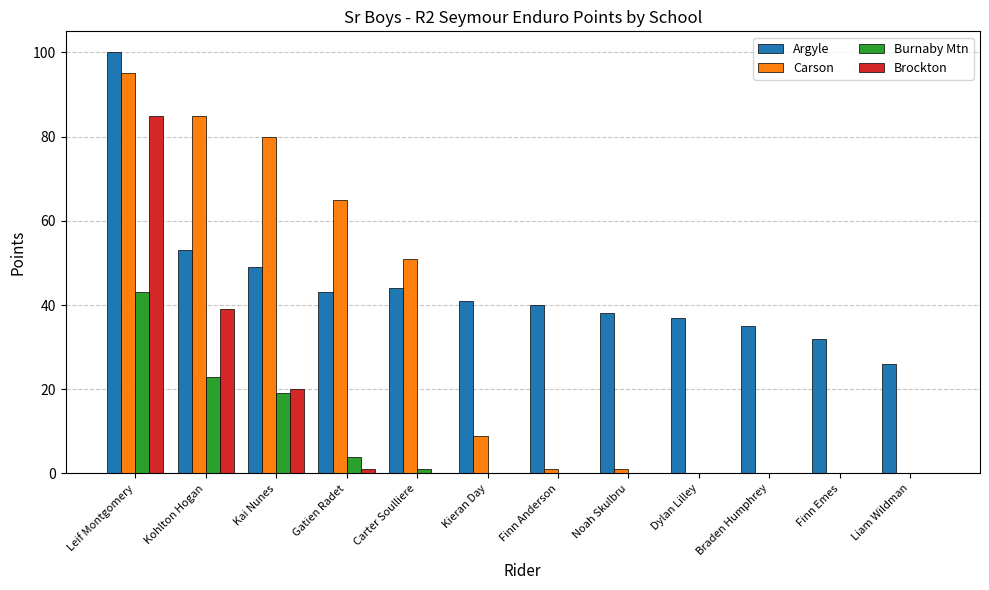

Is the value of Carson at Kohlton Hogan greater than the value of Argyle at Leif Montgomery?

No